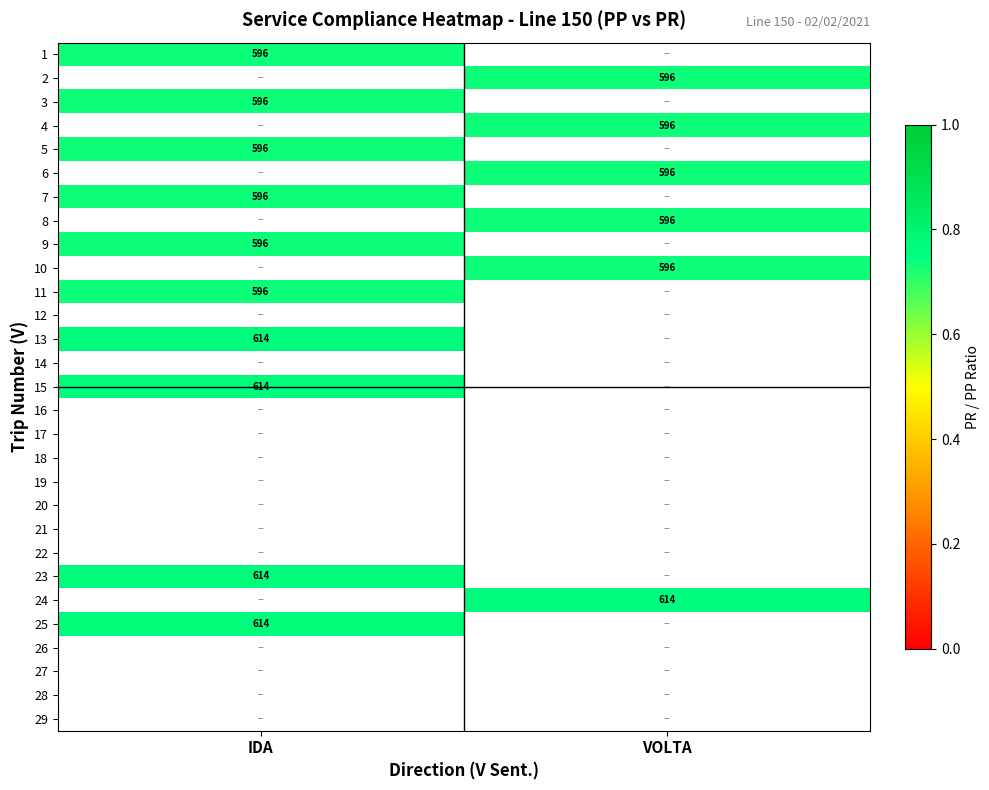

Rank the series by their average value, from highest to lowest.

1, 2, 3, 4, 5, 6, 7, 8, 9, 10, 11, 12, 13, 14, 15, 16, 17, 18, 19, 20, 21, 22, 23, 24, 25, 26, 27, 28, 29